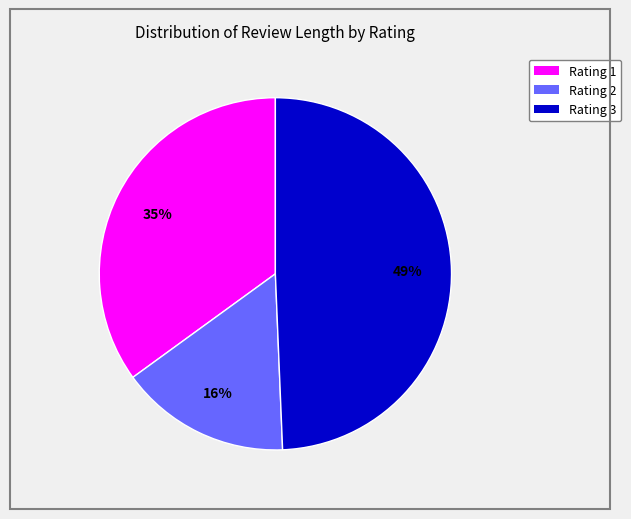

How many segments does this pie chart have?

3